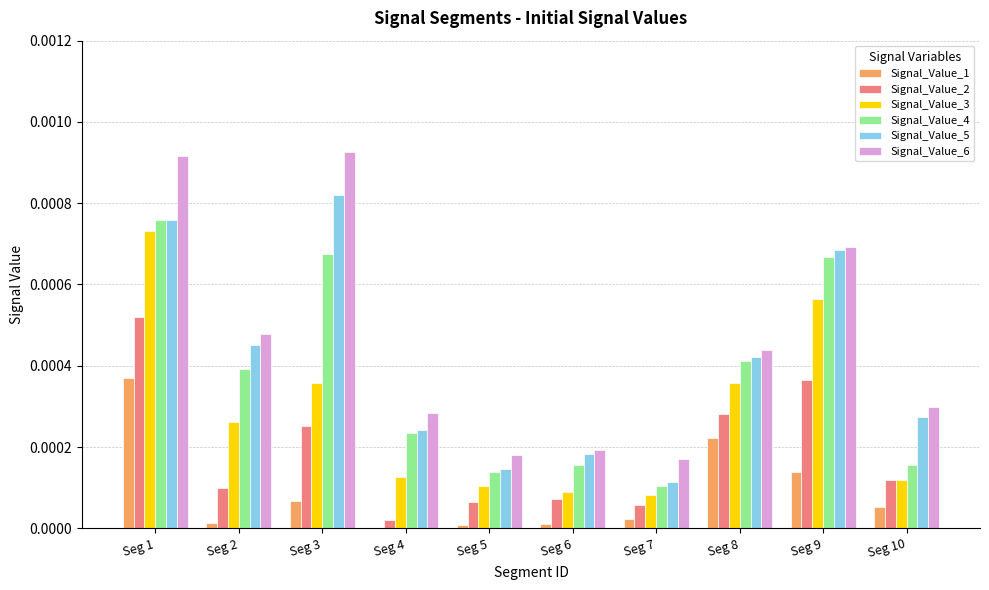

Is the value of Signal_Value_2 at Seg 3 greater than the value of Signal_Value_5 at Seg 6?

Yes